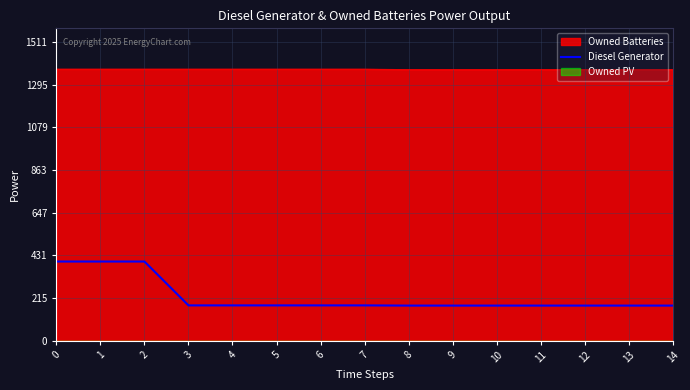

List the labels in order of value, smallest first.

8, 9, 10, 11, 12, 13, 14, 3, 4, 5, 6, 7, 0, 1, 2